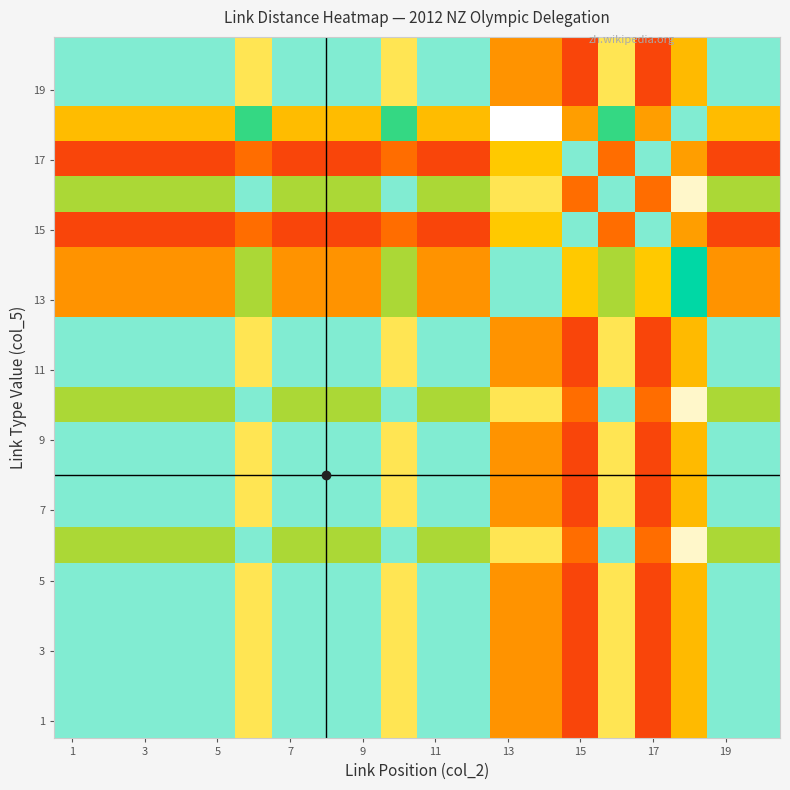

Count the number of data series in this chart.

20